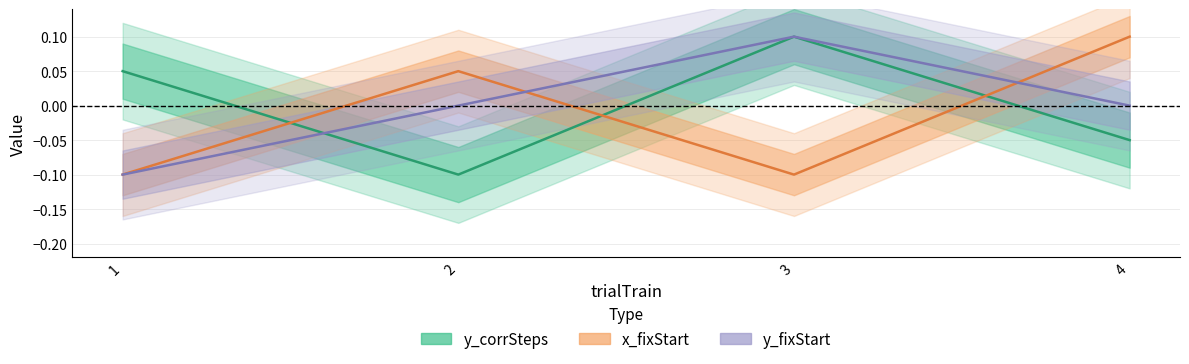

After their last crossing, which series has the higher values: y_corrSteps or x_fixStart?

x_fixStart